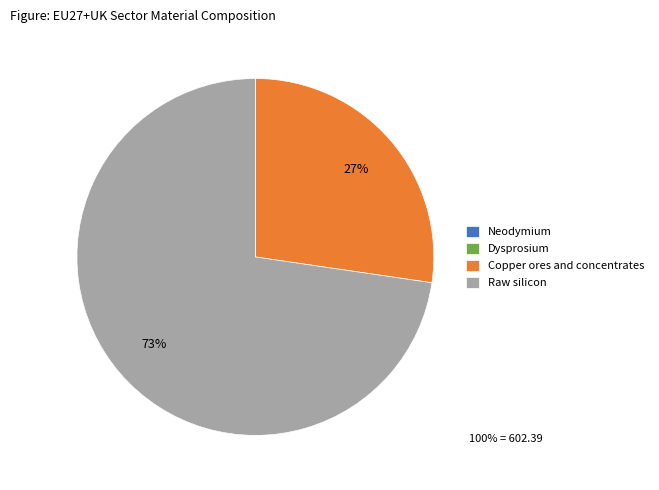

Is there a majority slice in this chart?

Yes